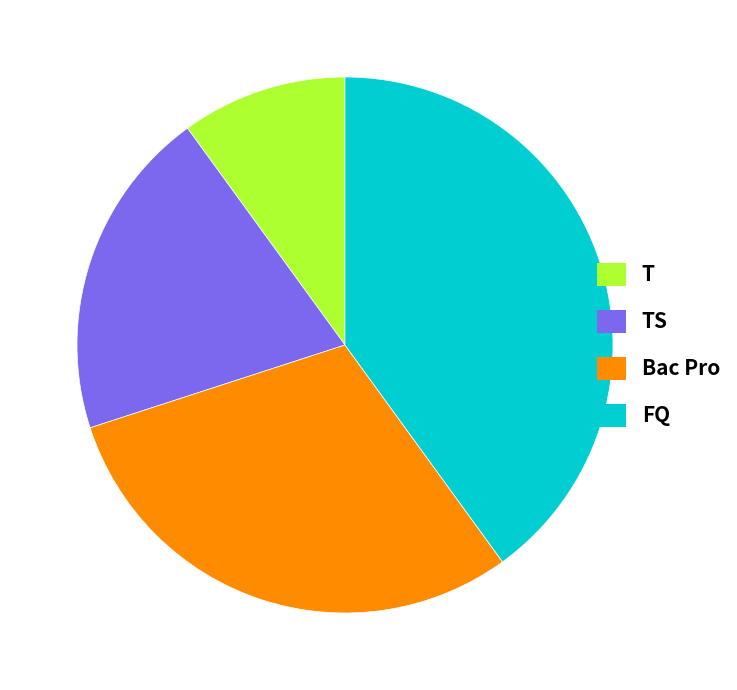

How many slices are in this pie chart?

4